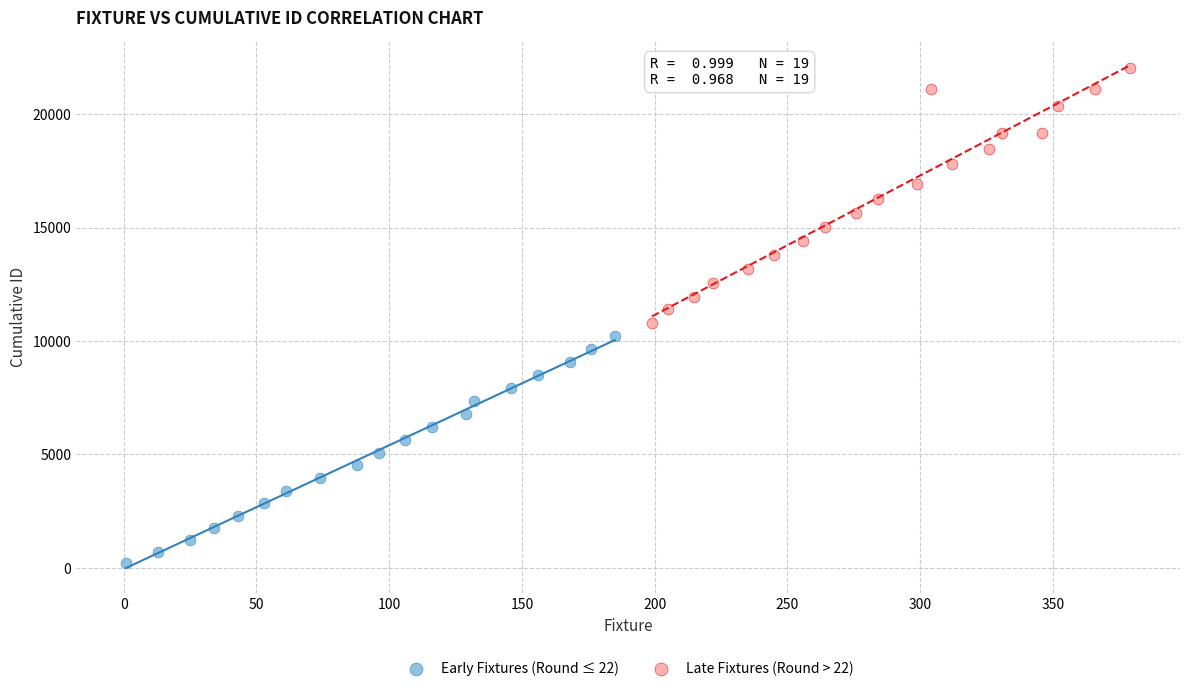

Which series has the widest spread of Y values?

Late Fixtures (Round > 22)